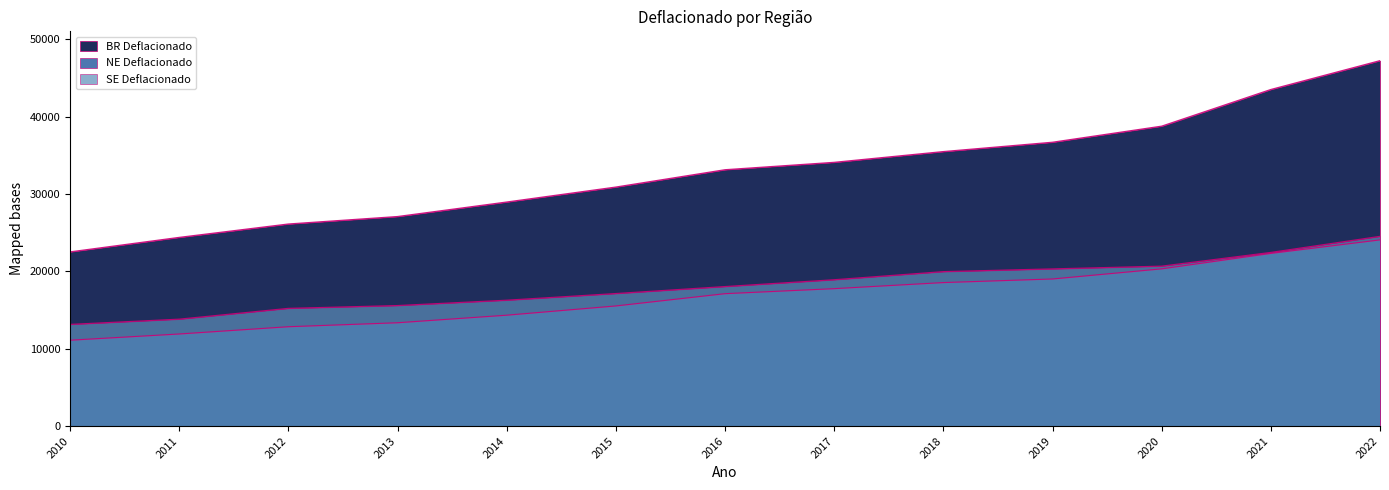

Is the value of NE Deflacionado at 2012 greater than the value of SE Deflacionado at 2022?

No